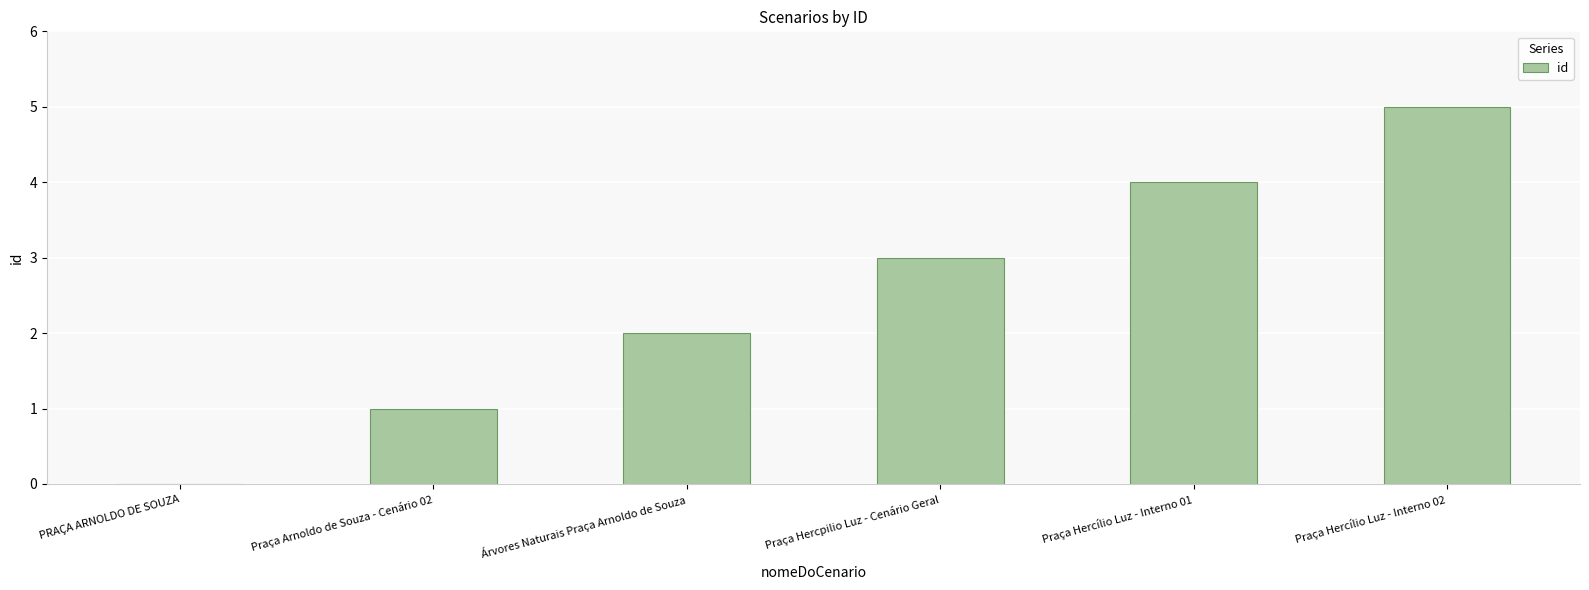

The value at Praça Hercpilio Luz - Cenário Geral is 2. True or false?

False